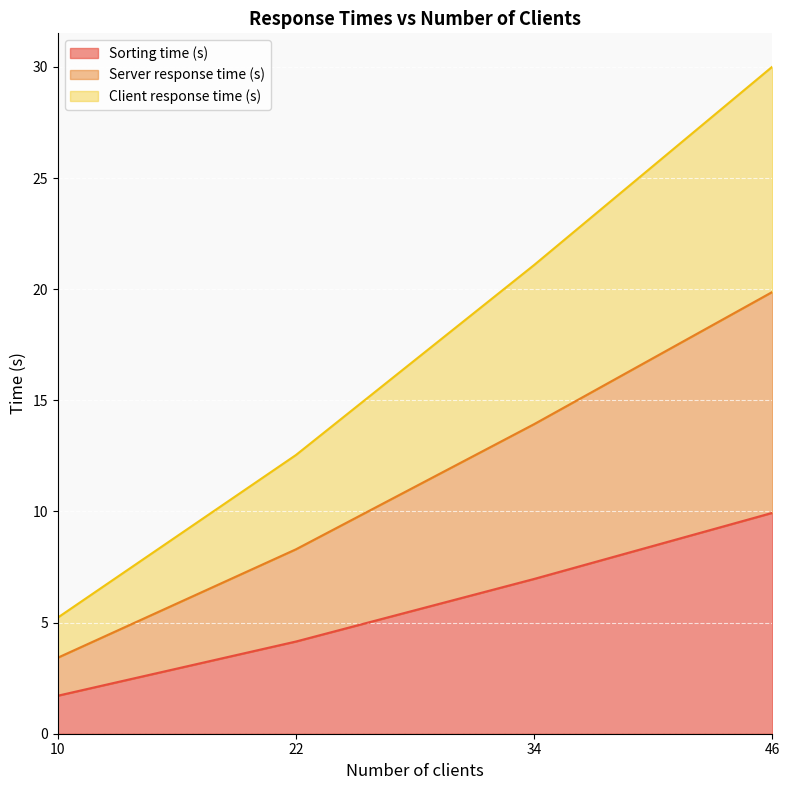

How many lines are shown in the chart?

3